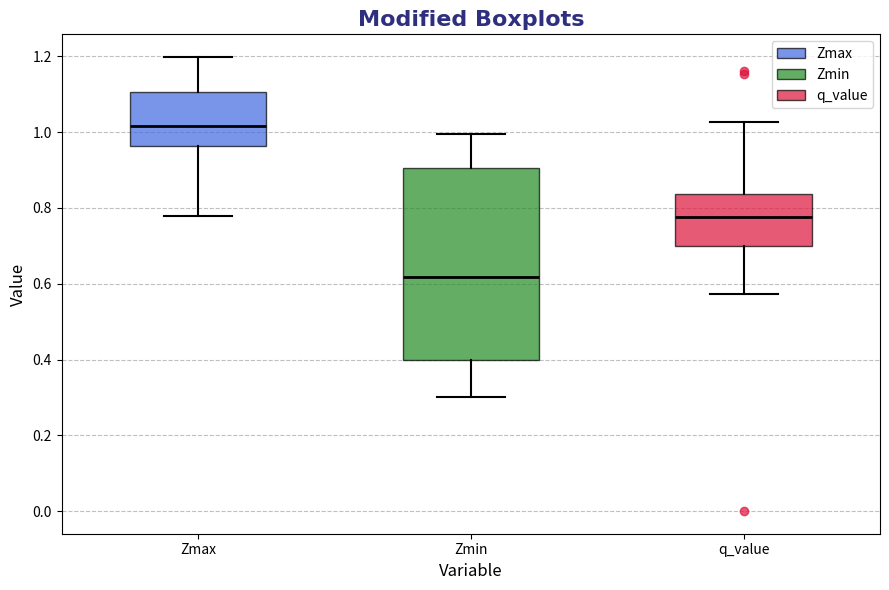

Where is the upper edge of the box for Zmax on the y-axis? The values are not printed on the chart, so give them approximately, as read against the axis.

1.10